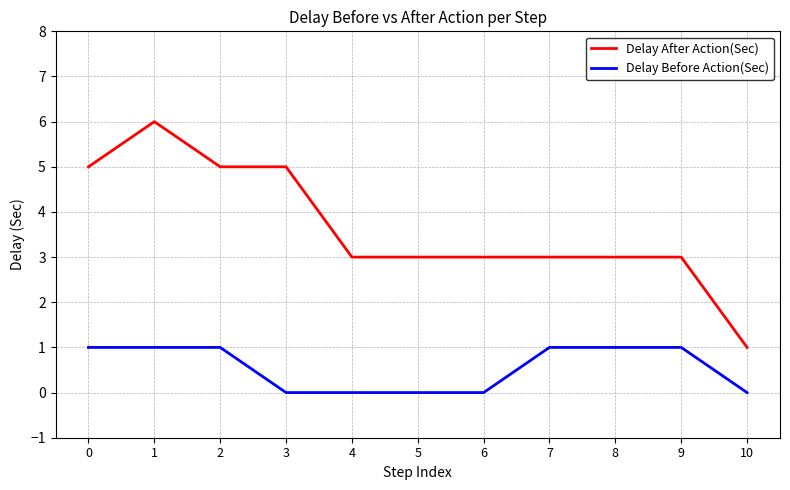

Which series has the largest total across all categories?

Delay After Action(Sec)